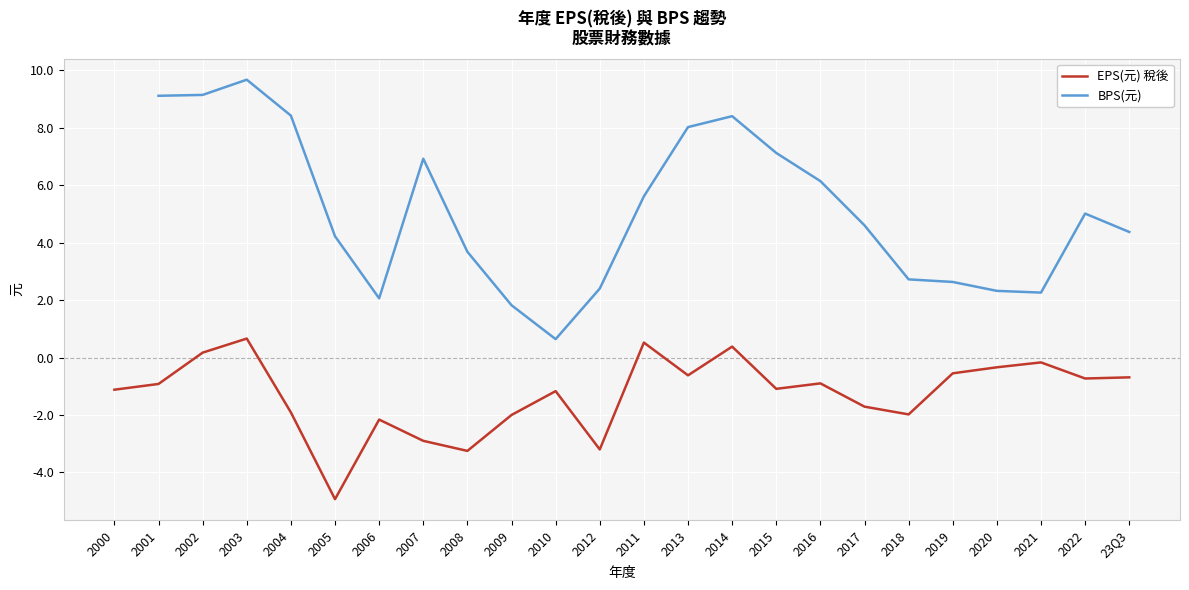

Where does the BPS(元) series first go above 2?

2001